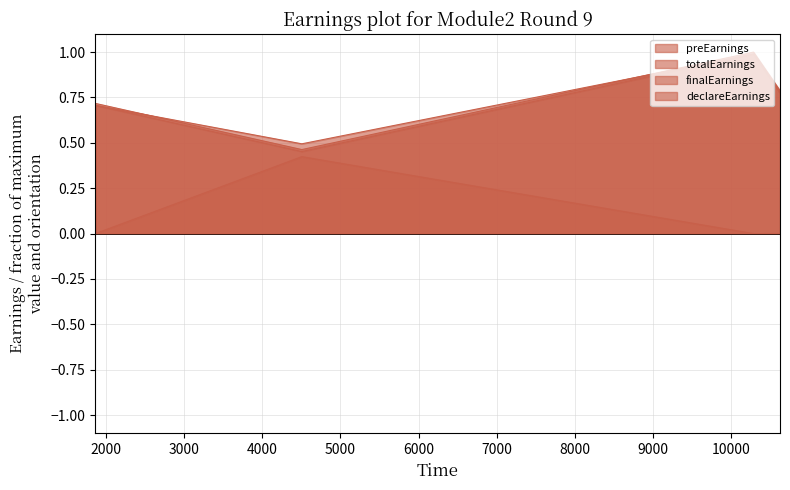

True or false: declareEarnings and preEarnings cross at least once.

False